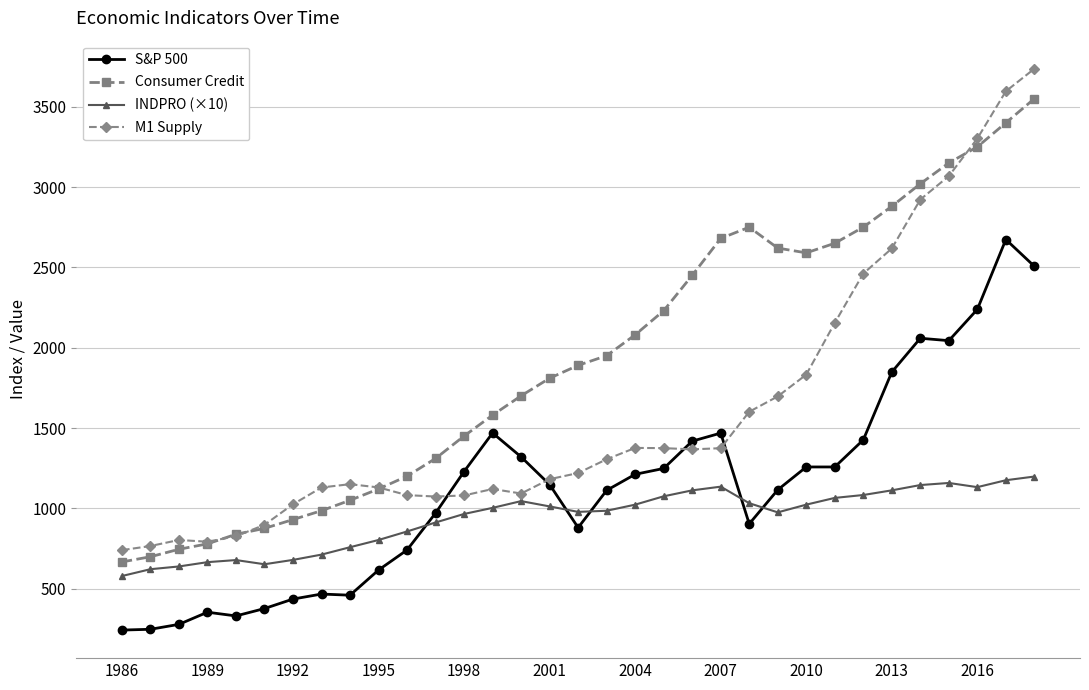

What is the smallest value displayed?

242.2